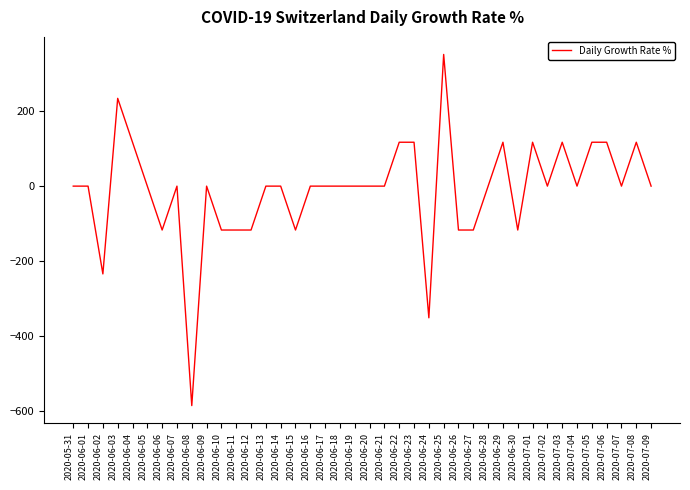

What is the greatest value displayed?

351.2